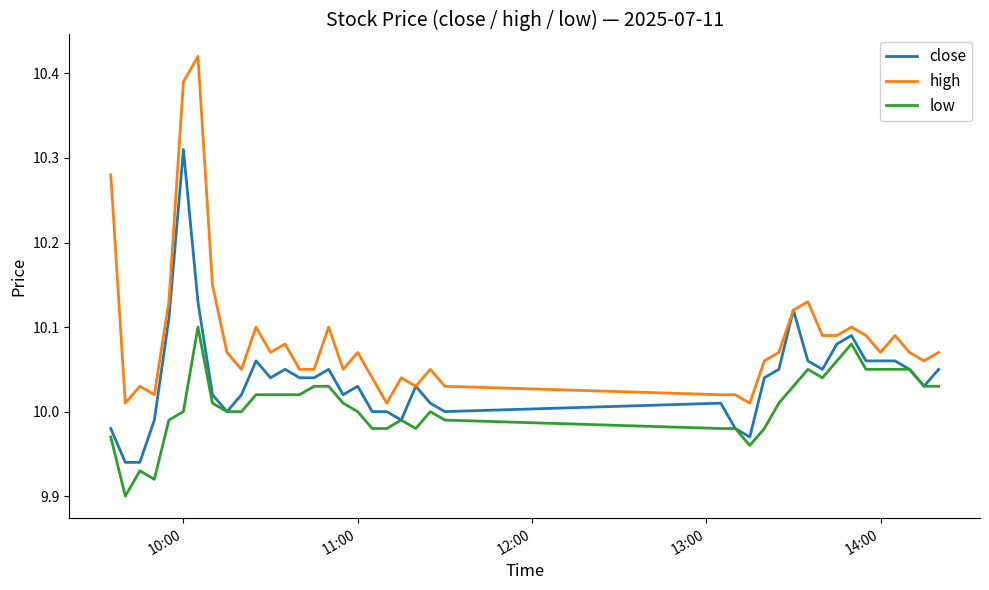

List the series in order of their peak value, highest first.

high, close, low